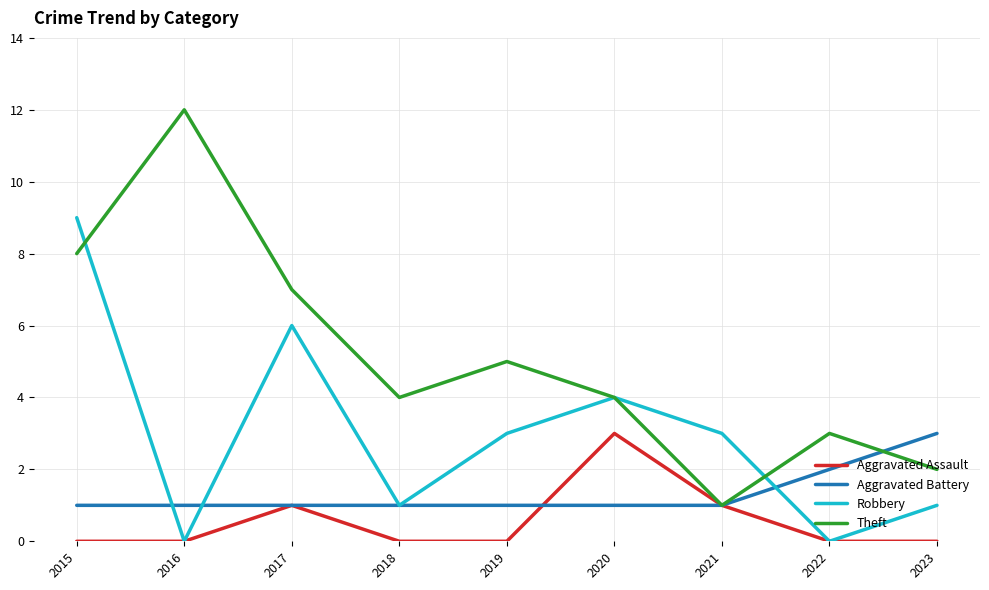

What is the difference between the second highest and second lowest values in the Robbery series?

6